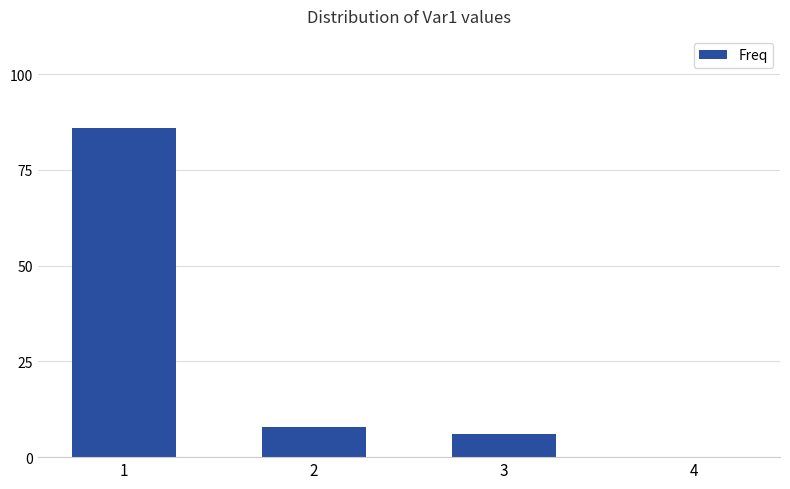

Reading left to right, transcribe all the data shown in this chart.

1=86.1	2=7.8	3=6.1	4=0.1